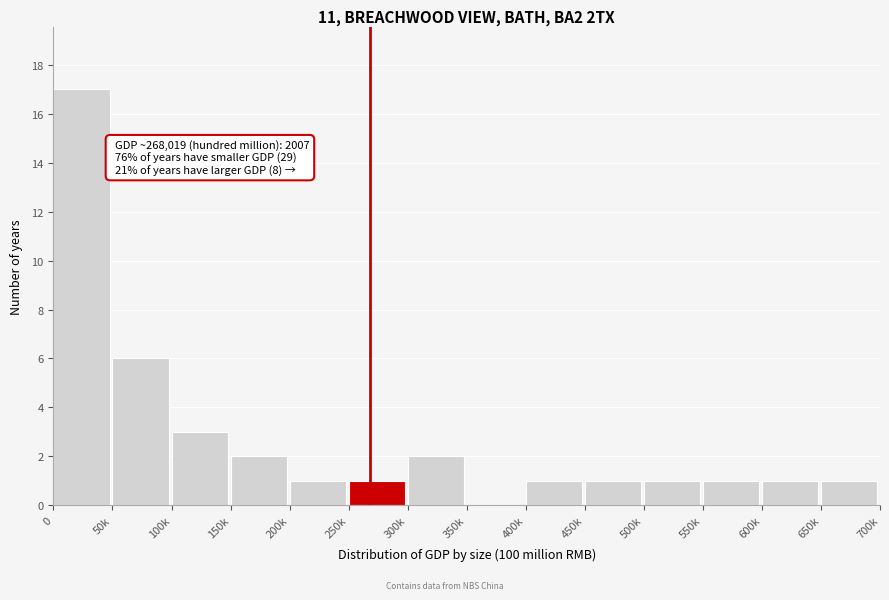

Reading left to right, list all the values displayed in this chart.

0=17	50k=6	100k=3	150k=2	200k=1	250k=1	300k=2	350k=0	400k=1	450k=1	500k=1	550k=1	600k=1	650k=1